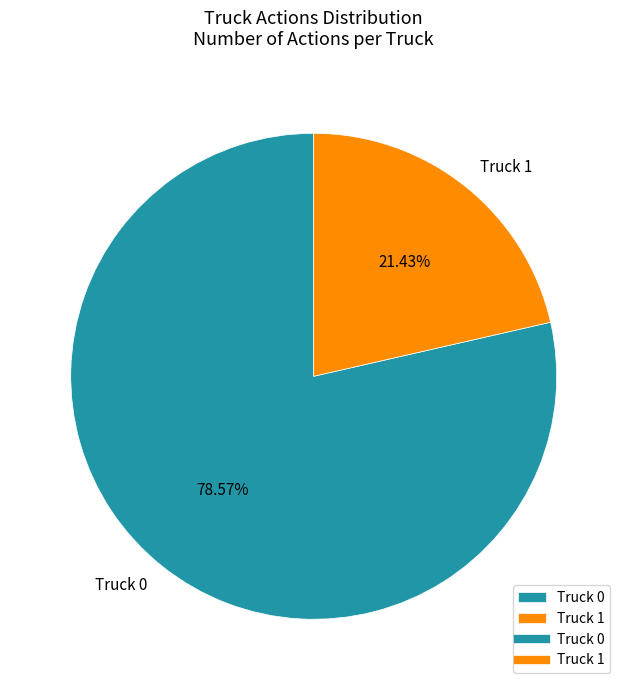

To the nearest percent, what is the combined percentage of Truck 0 and Truck 1?

100%